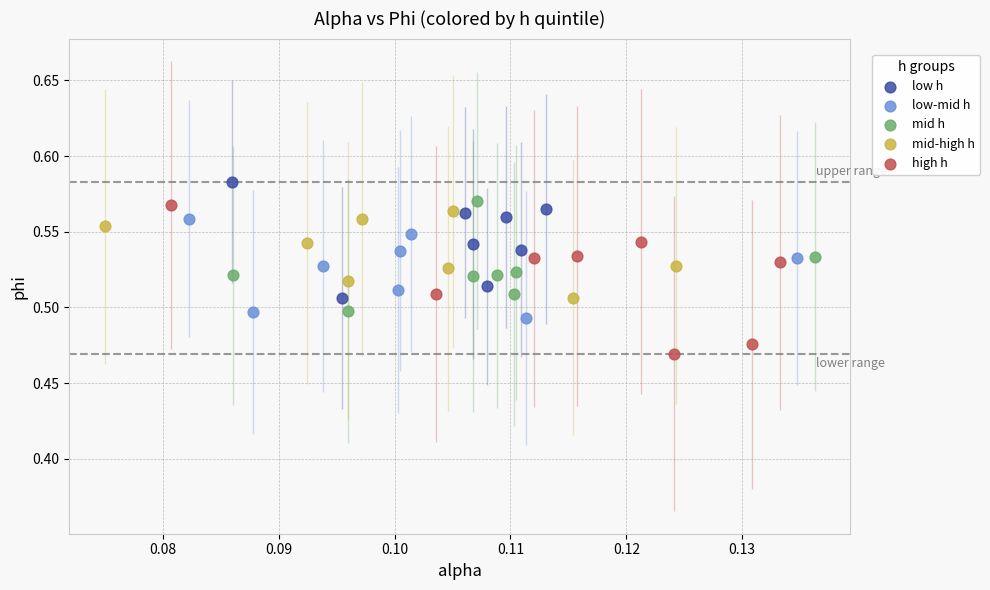

What are all the series names shown in the legend?

low h, low-mid h, mid h, mid-high h, high h